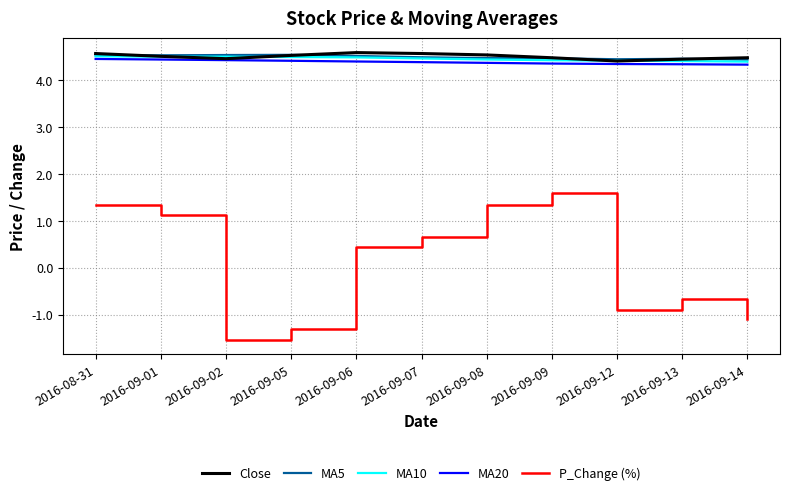

What position from the left is 2016-09-13?

10